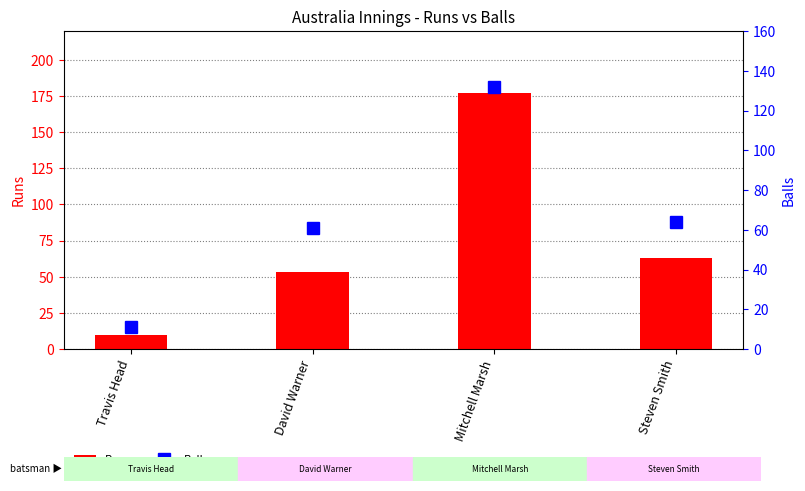

What is the difference between the Runs values at Travis Head and Mitchell Marsh?

167